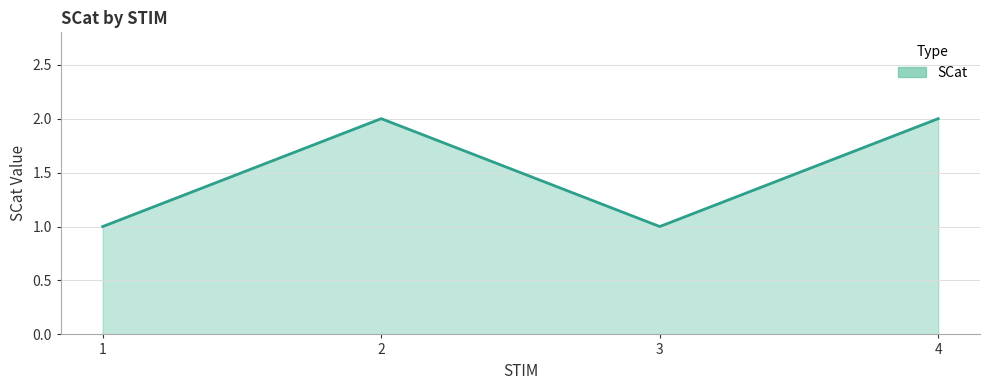

Between 3 and 2, which is larger?

2